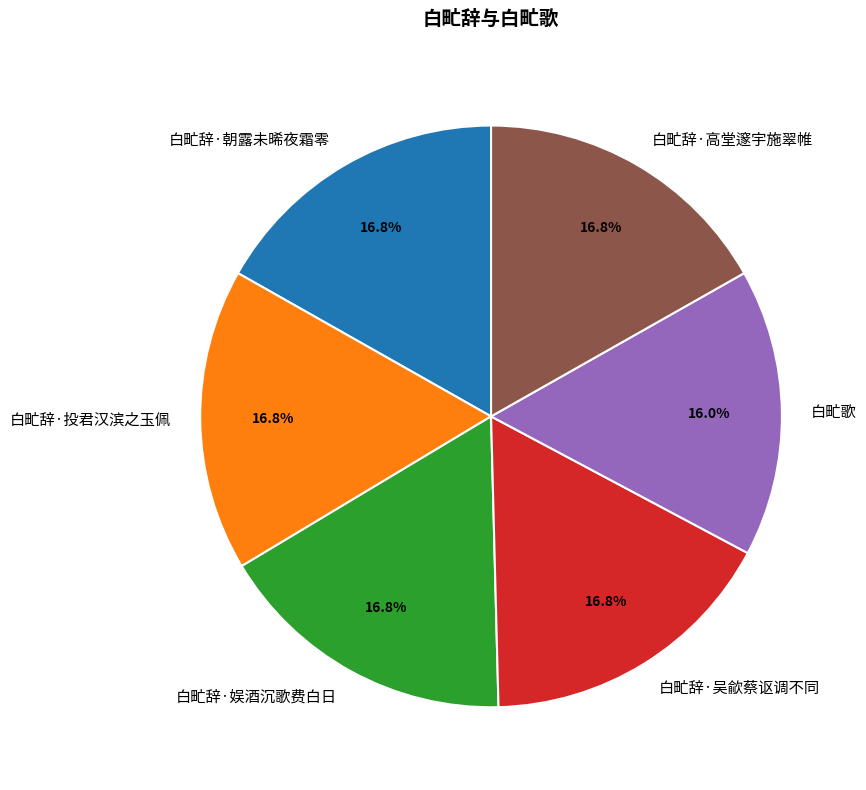

To the nearest percent, what portion does 白甿歌 represent?

16%